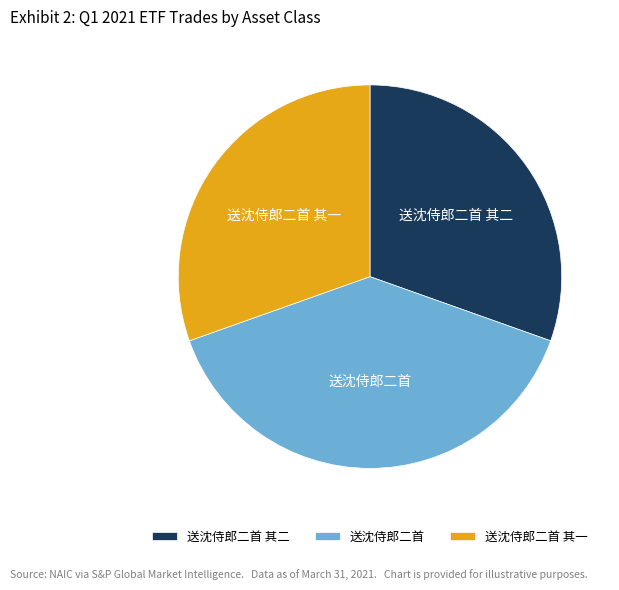

Which slice is the largest?

送沈侍郎二首